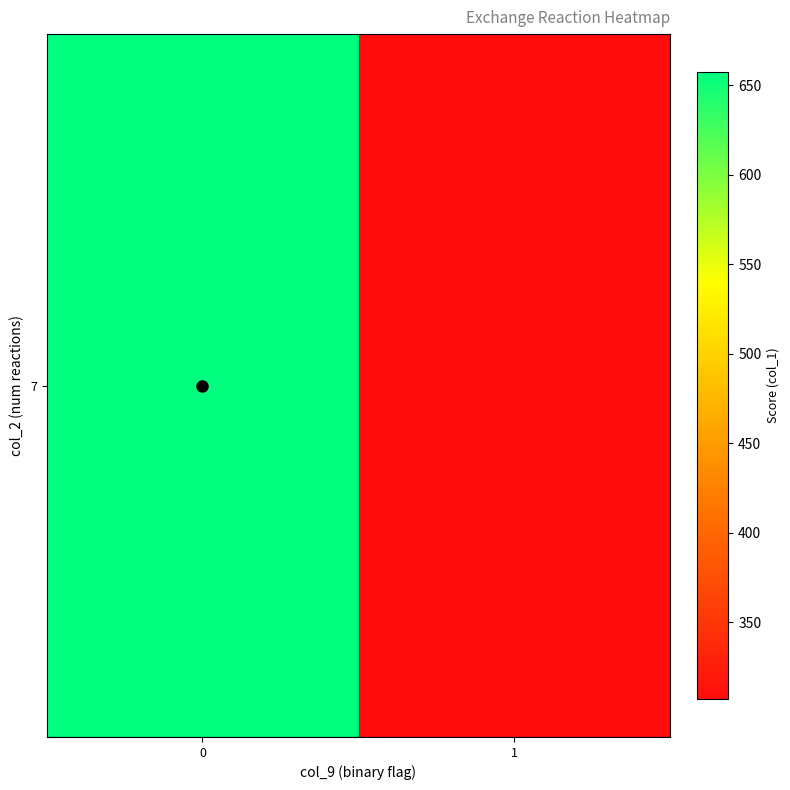

The value at 1 is 162.9. True or false?

False